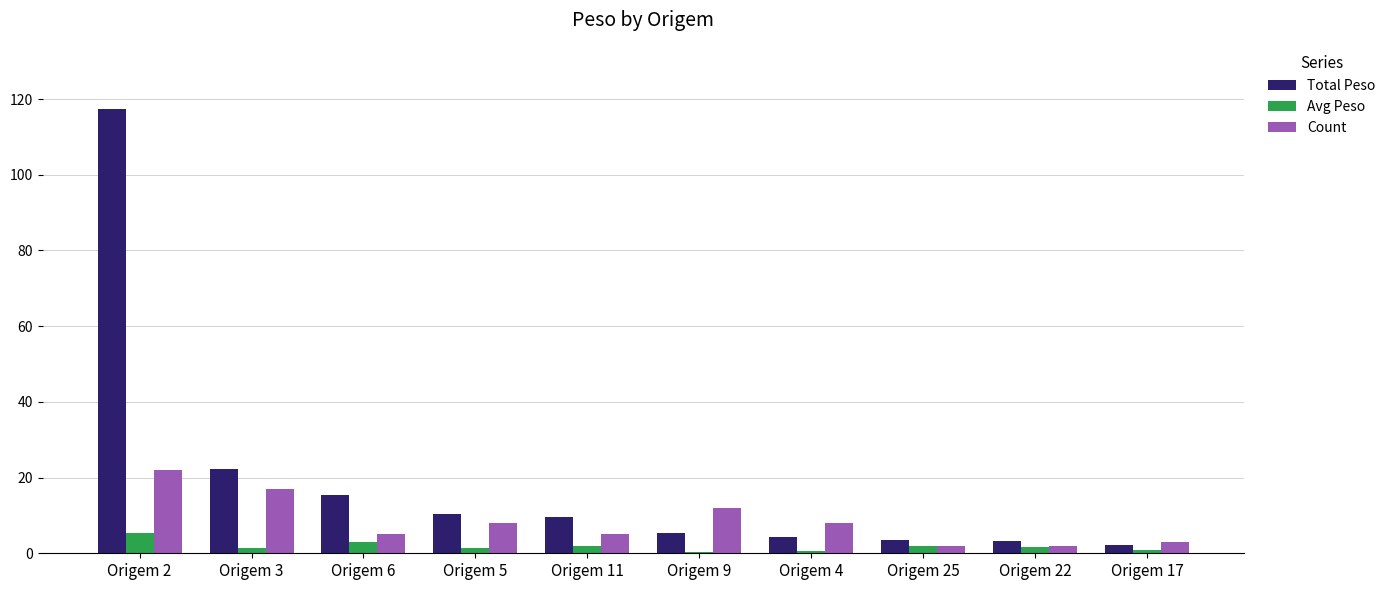

Which series changed the most between Origem 3 and Origem 4?

Total Peso